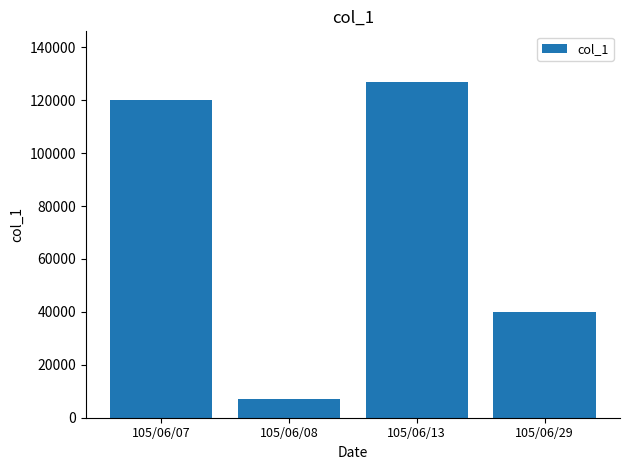

Which has a higher value, 105/06/08 or 105/06/07?

105/06/07